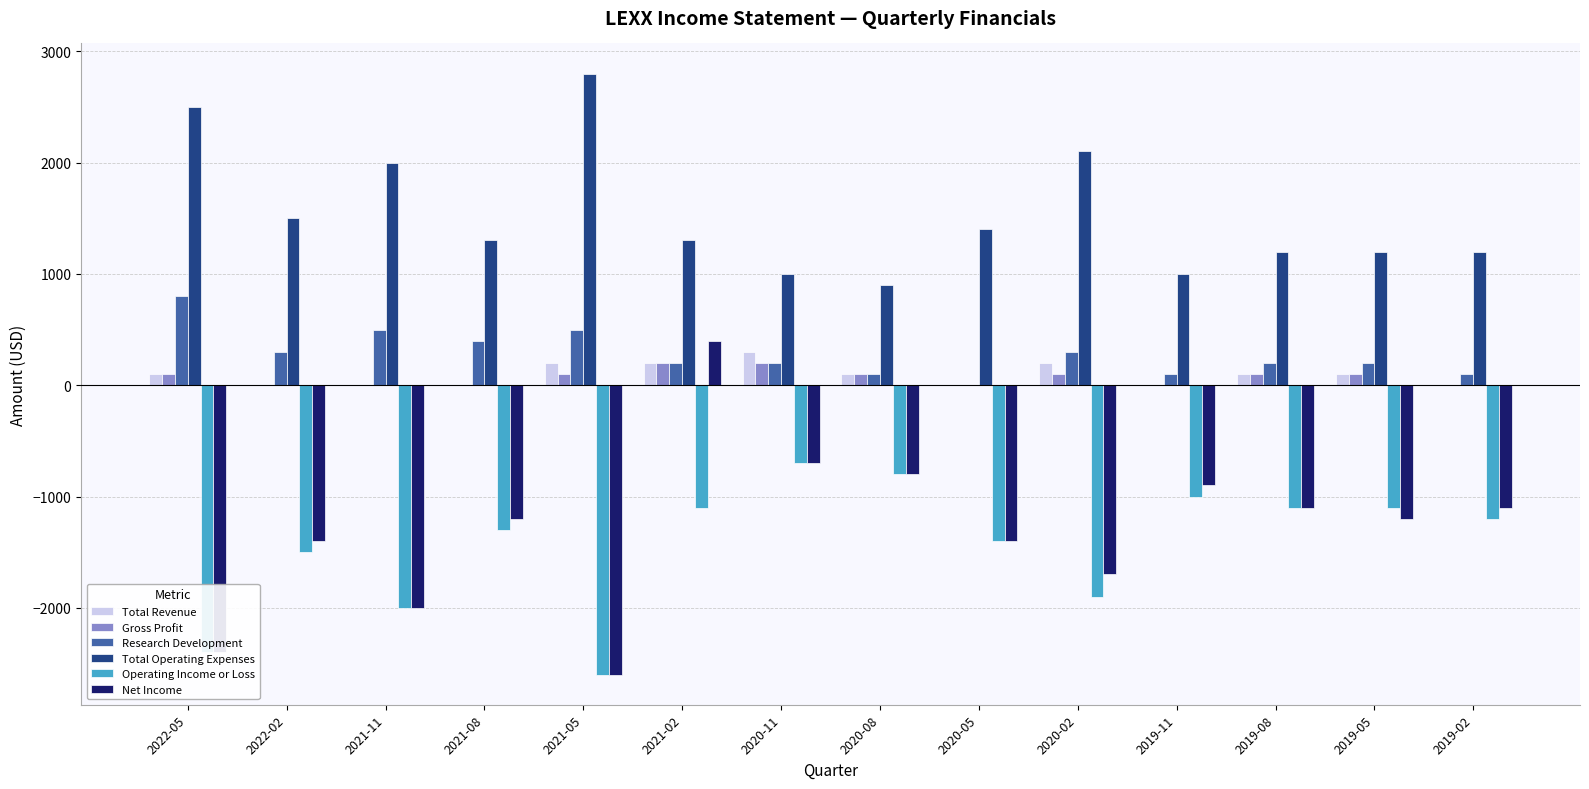

What is the sum of the Gross Profit values at 2020-08 and 2020-11?

300